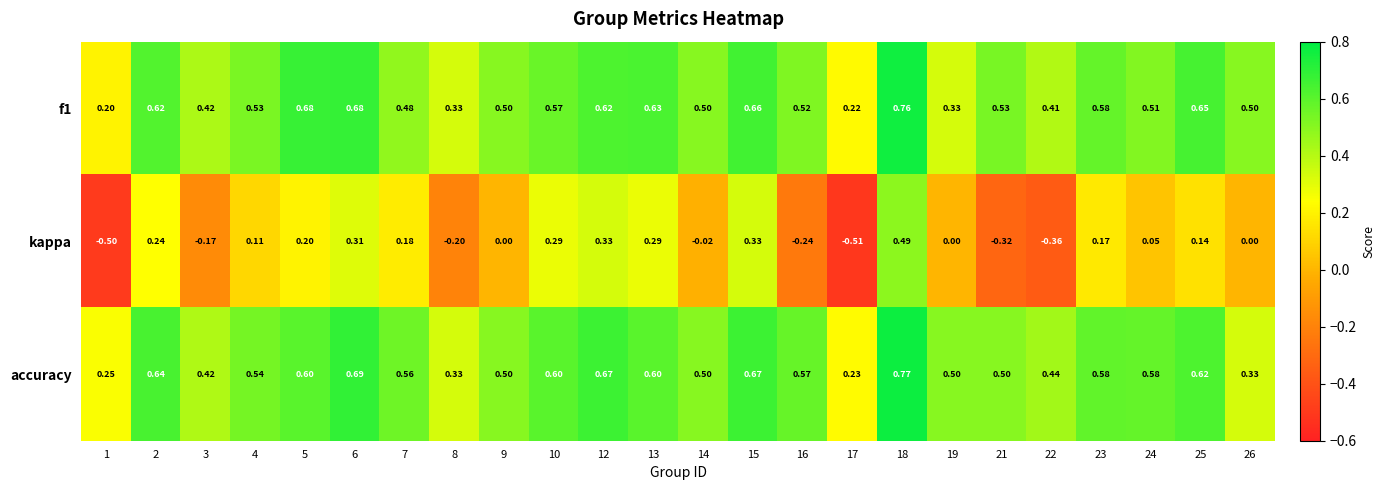

Which series has the widest spread of values?

kappa